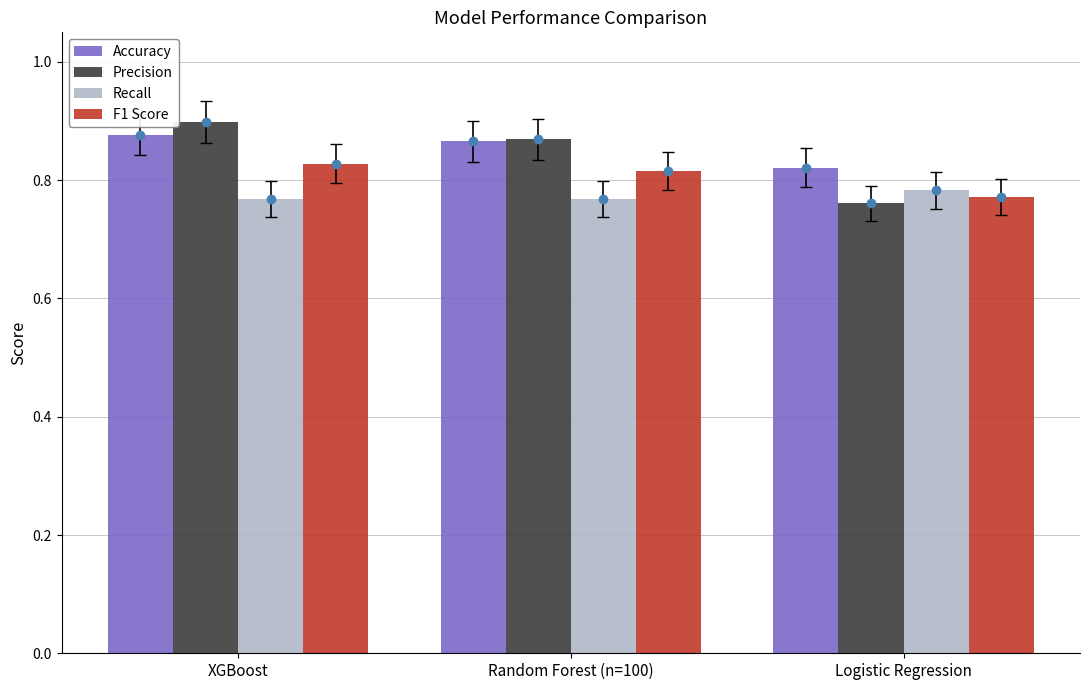

What is the total value across all series at Logistic Regression?

3.1